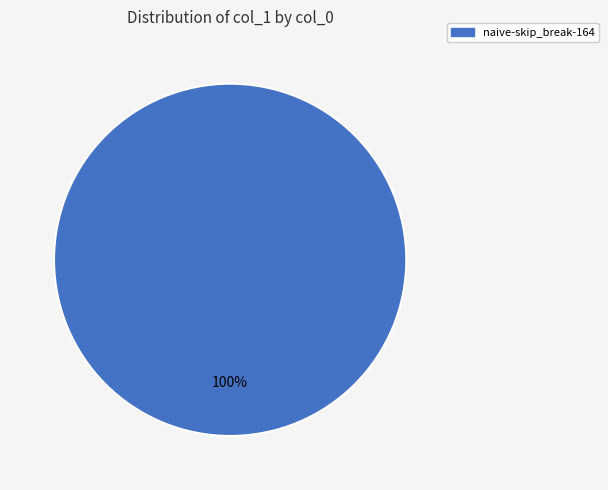

Is there a majority slice in this chart?

Yes